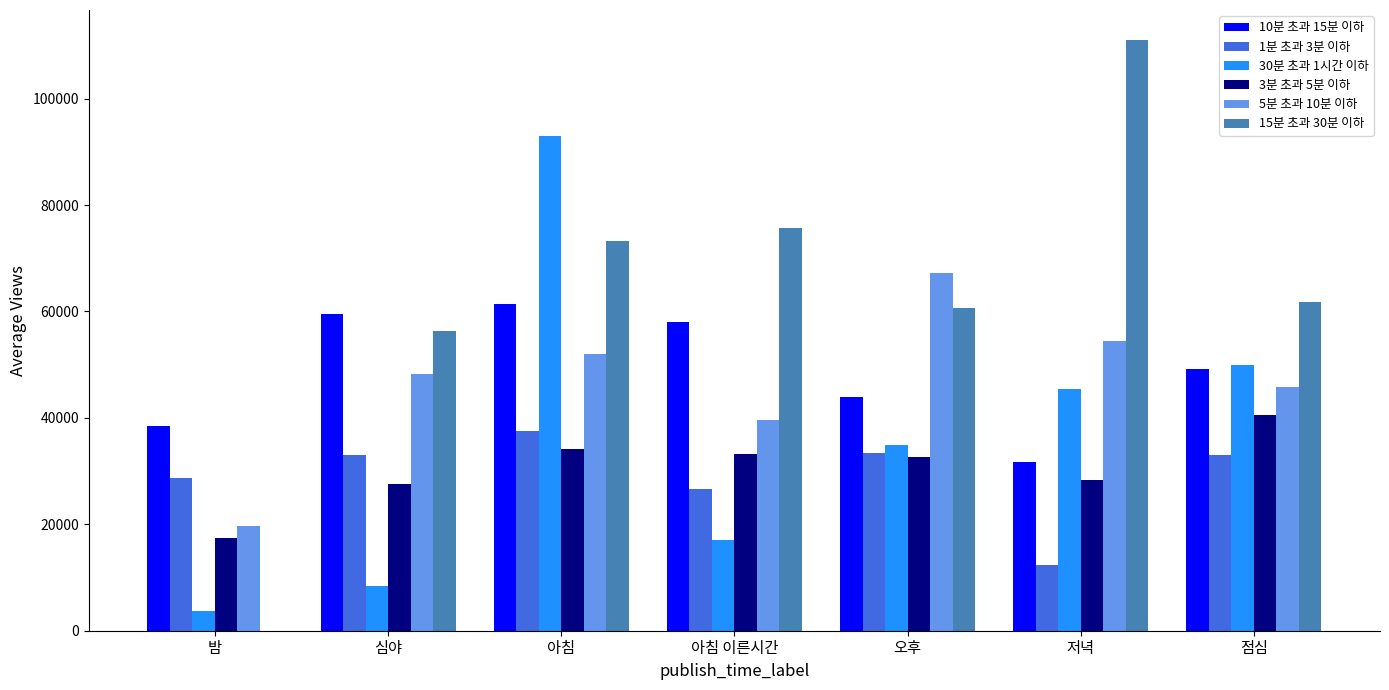

At which label is 5분 초과 10분 이하 closest to 43447?

점심